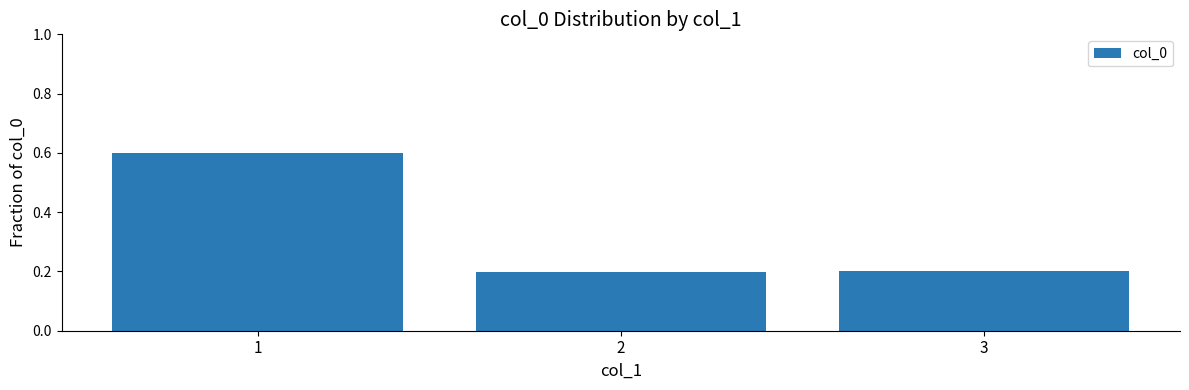

What is the smallest value displayed?

0.2